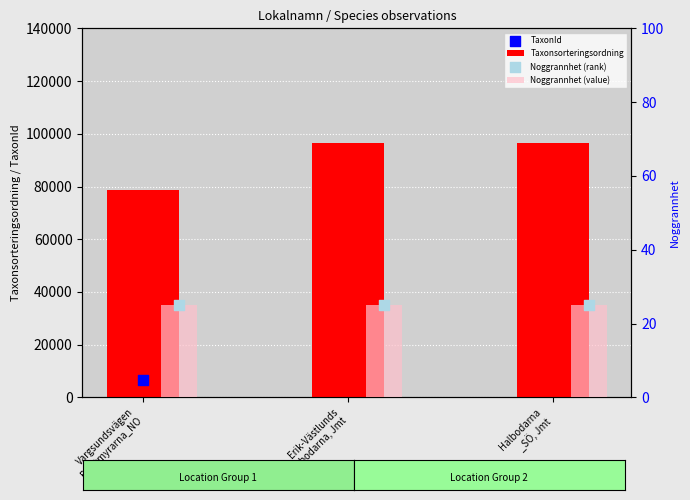

At which category is the sum across all series the highest?

Erik-Västlunds
bodarna, Jmt